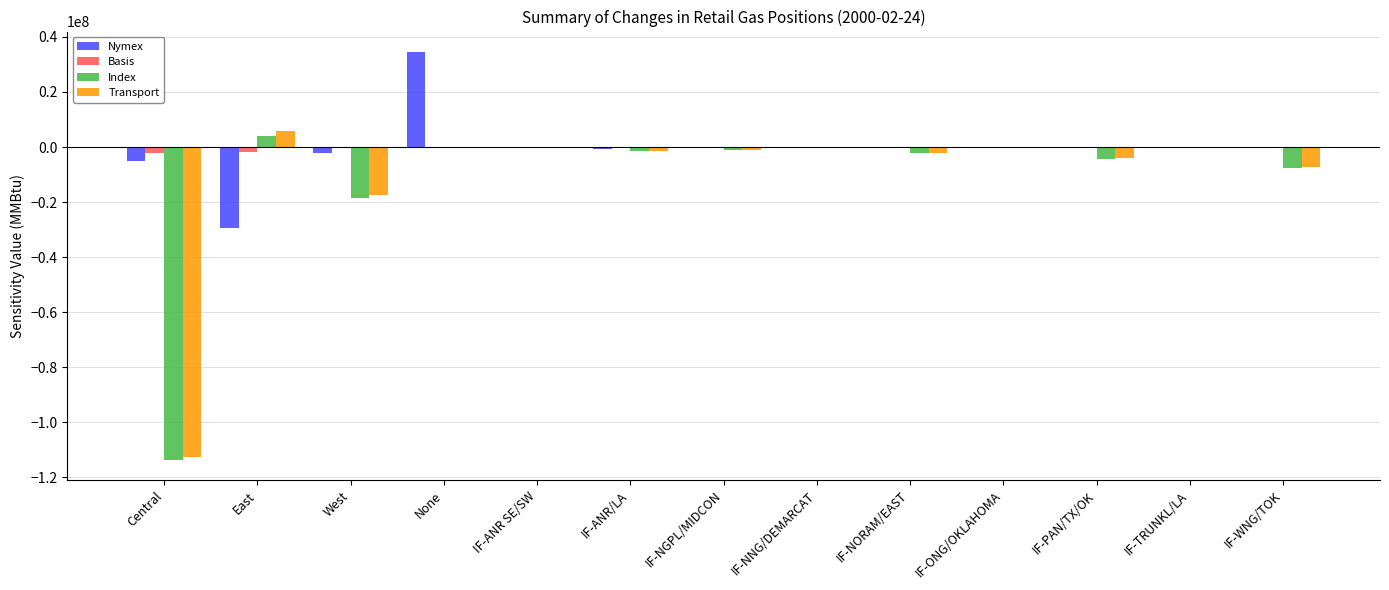

Are the bars horizontal?

No